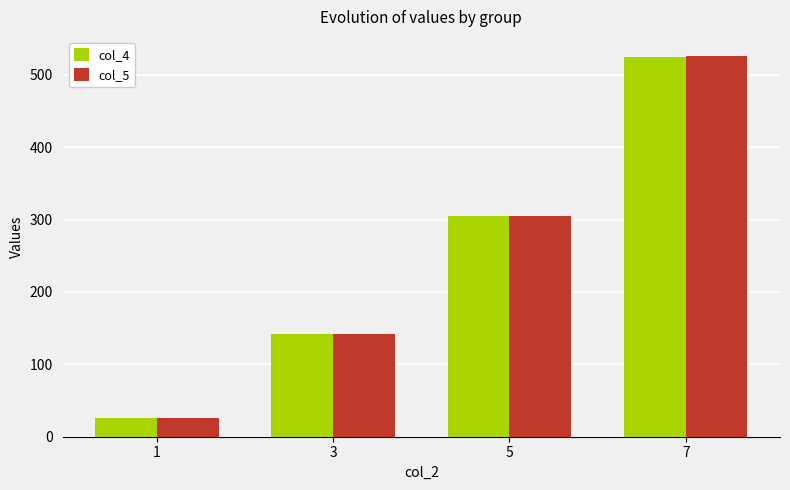

How many bars are there in each group?

2